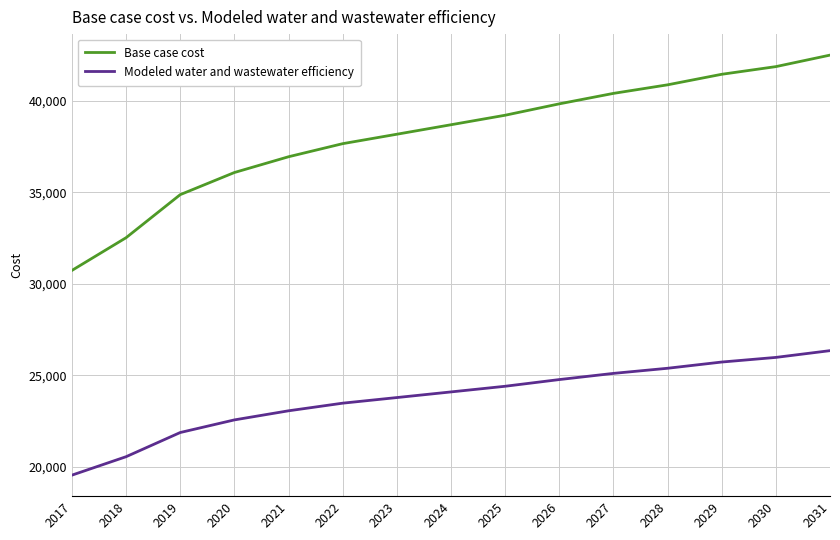

Which series has the largest range (max minus min)?

Base case cost